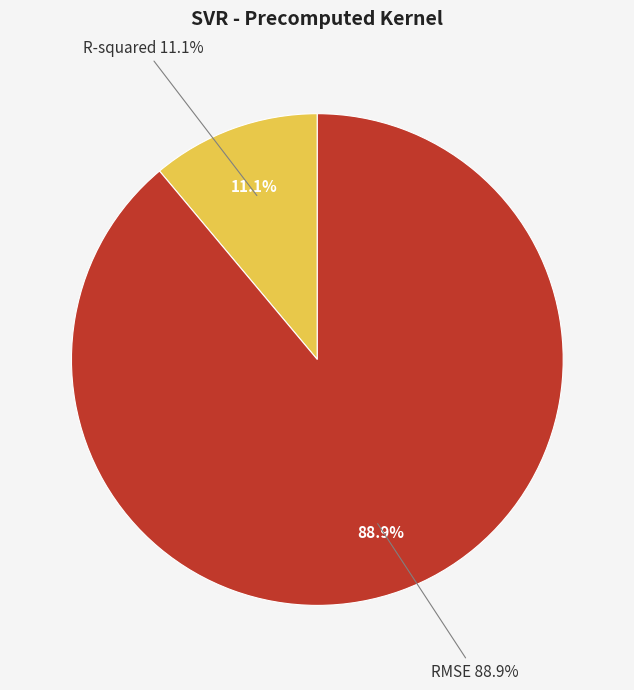

Is the sum of R-squared and RMSE greater than half?

Yes